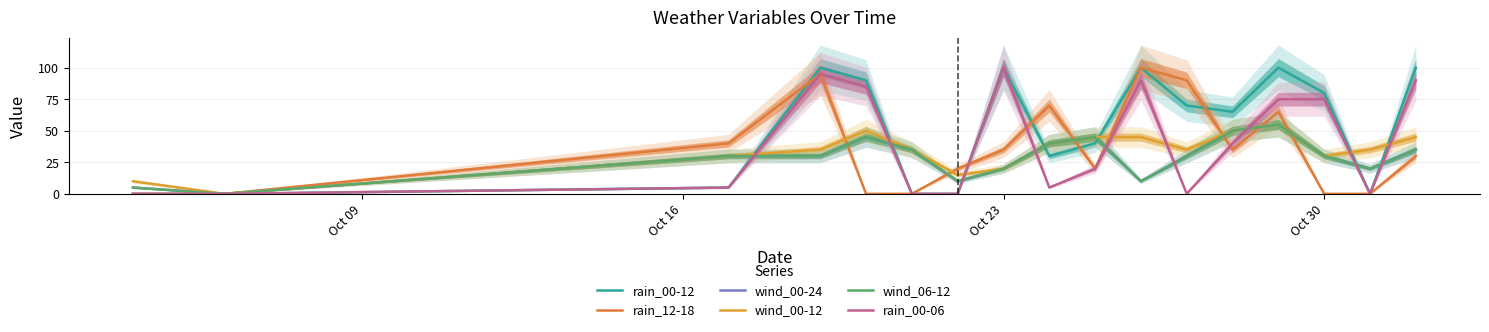

Which series has the widest spread of values?

rain_00-12